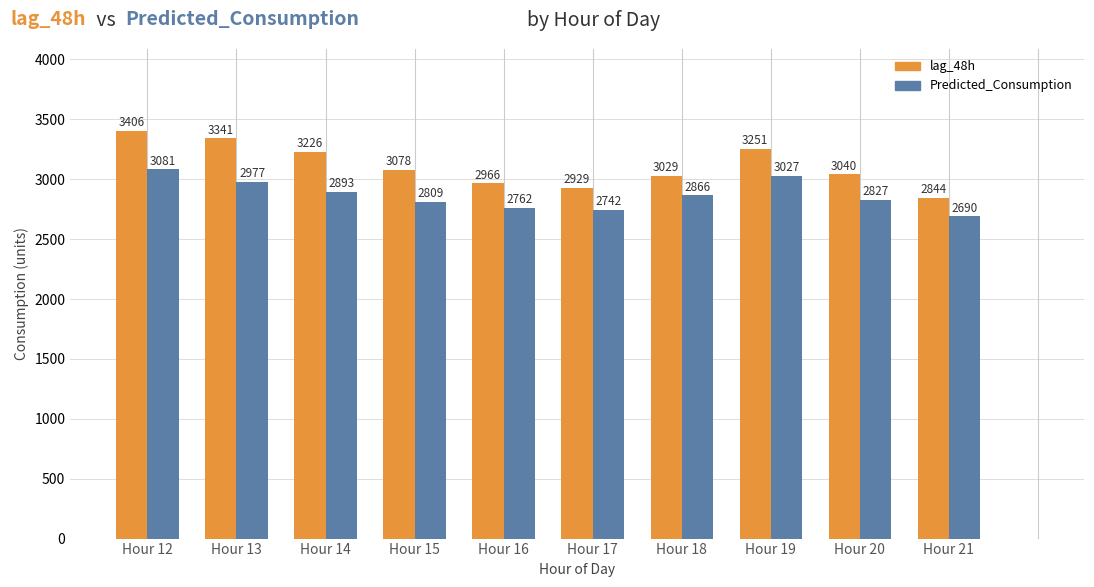

Is it true that Predicted_Consumption equals 1274.5 at Hour 16?

False